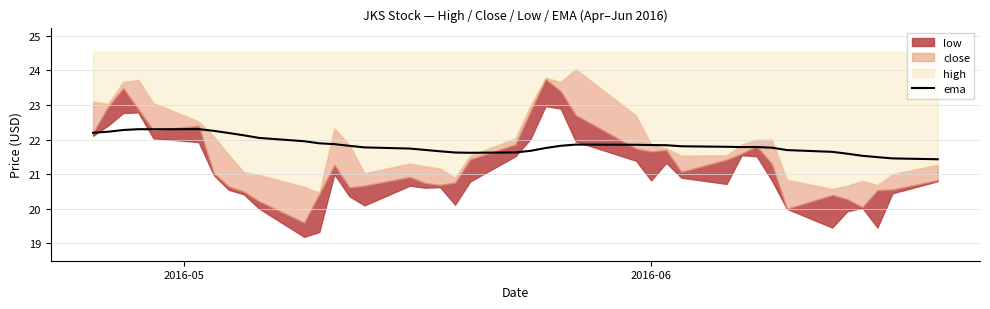

True or false: the data has more than 1 interior local peaks.

True